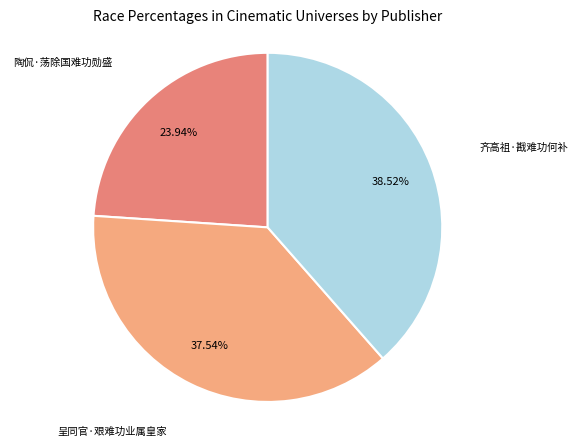

To the nearest percent, what is the average slice percentage?

33%